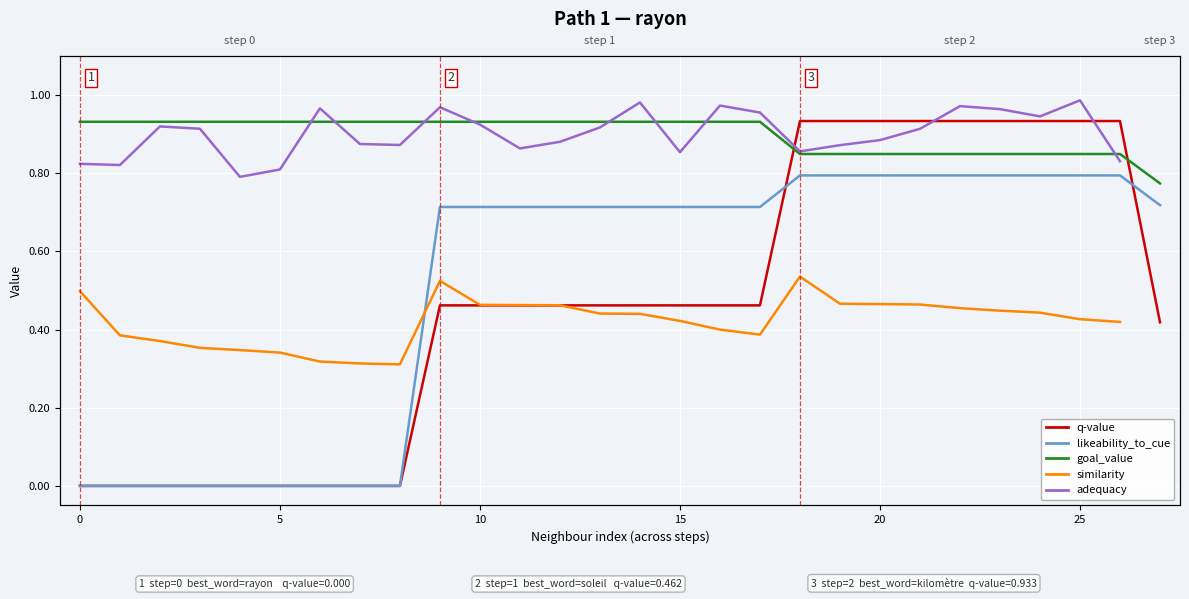

At which category is the sum across all series the highest?

22